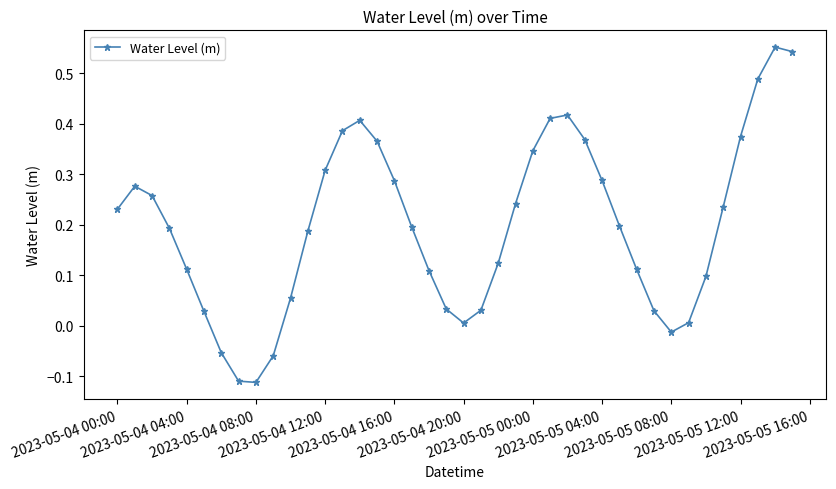

What is the difference between the maximum and minimum values?

0.7